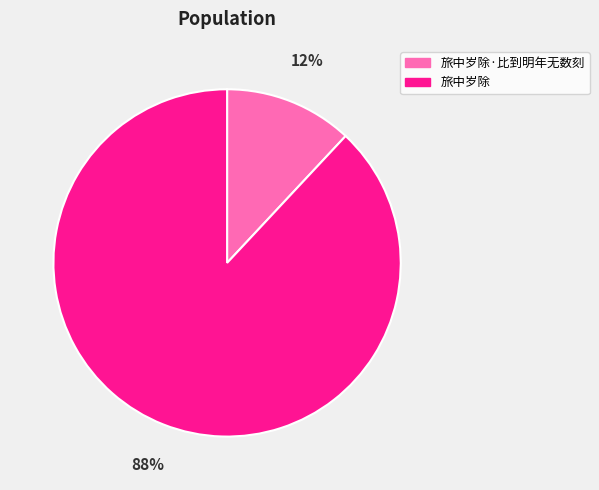

Combined, do 旅中岁除 and 旅中岁除·比到明年无数刻 account for over 50%?

Yes